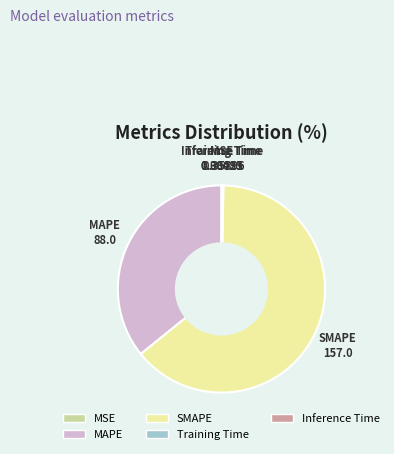

Which category has the biggest portion of the pie?

SMAPE